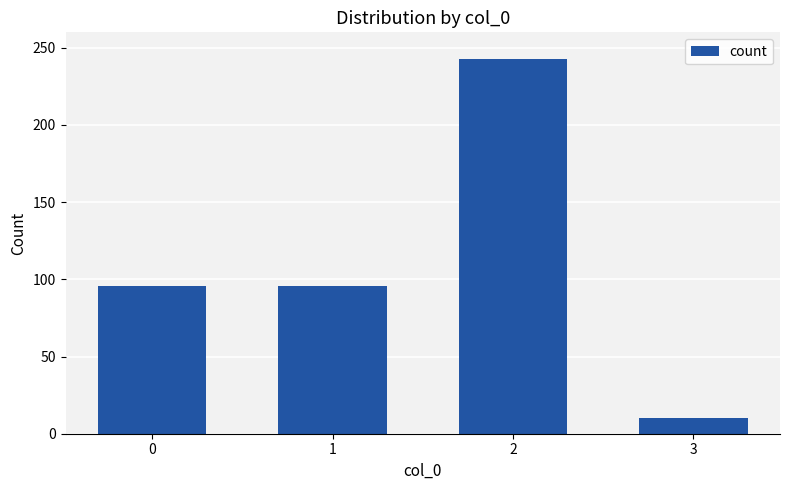

What is the difference between the maximum and minimum values?

233